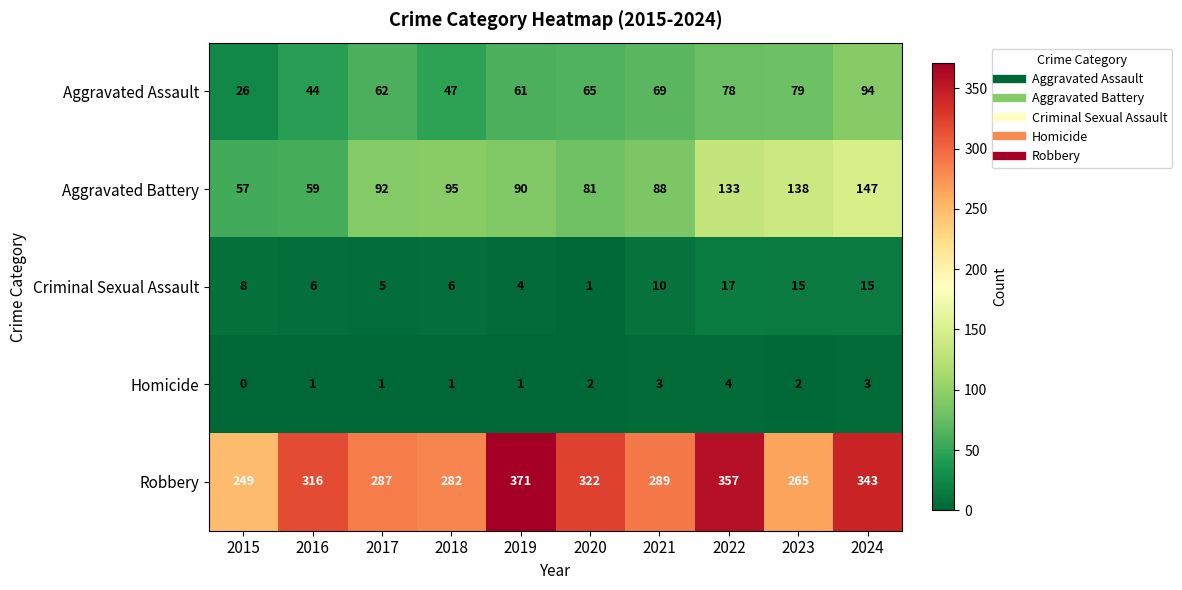

Count the number of categories in the chart.

10